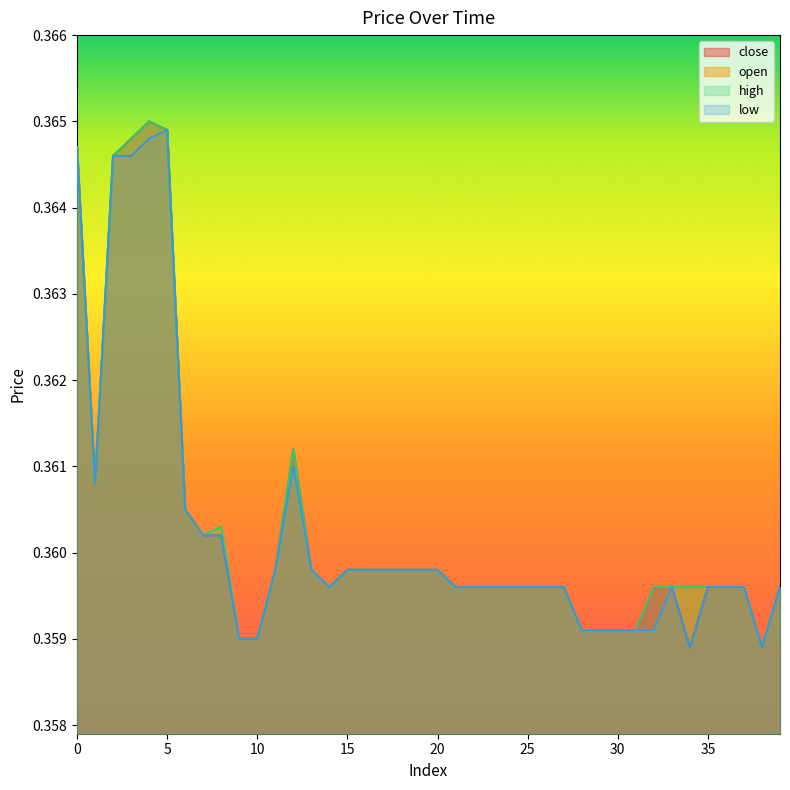

At which label does open reach its peak?

5